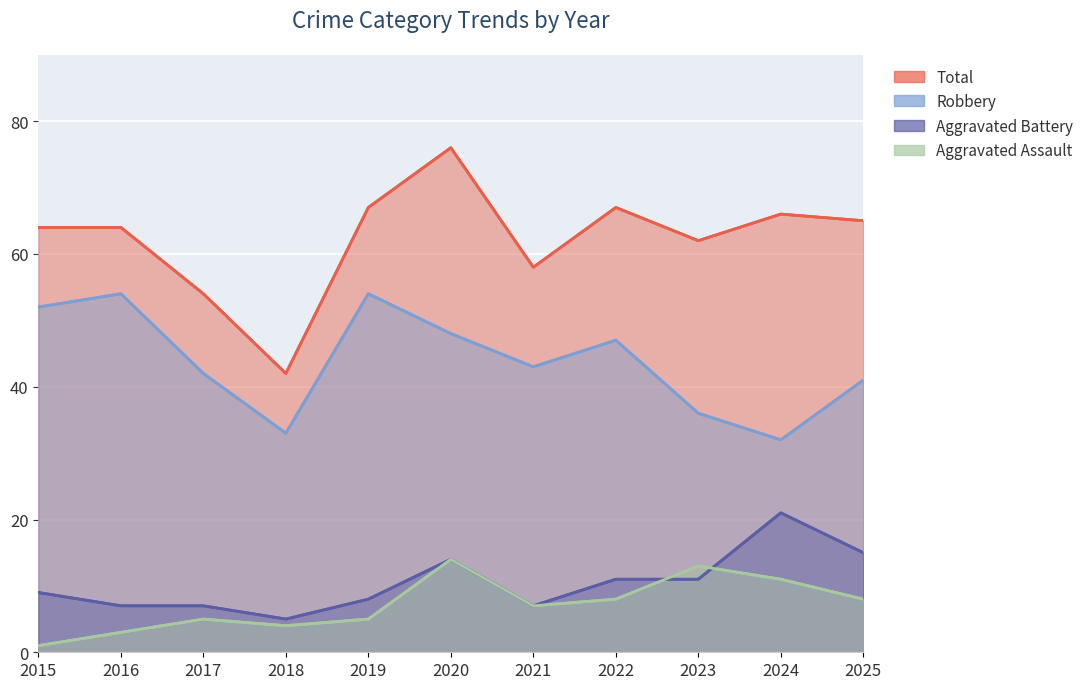

True or false: Aggravated Battery and Aggravated Assault cross at least once.

True